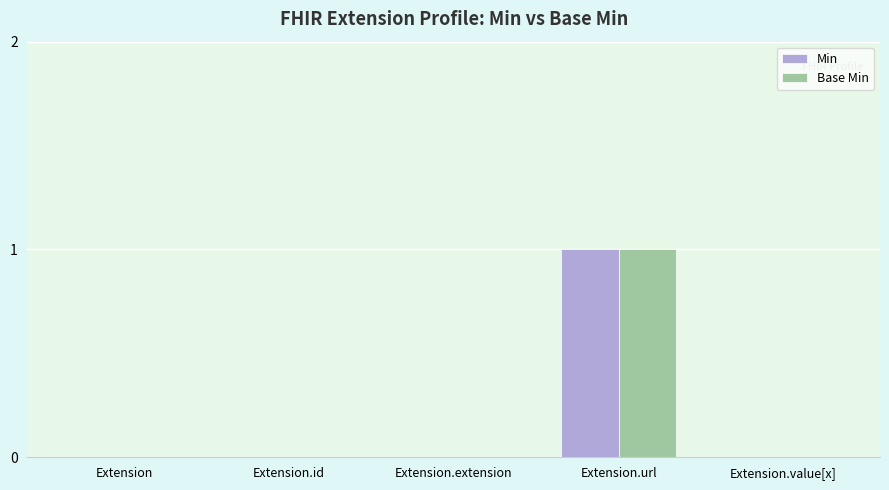

The value of Base Min at Extension.id is 0. True or false?

True